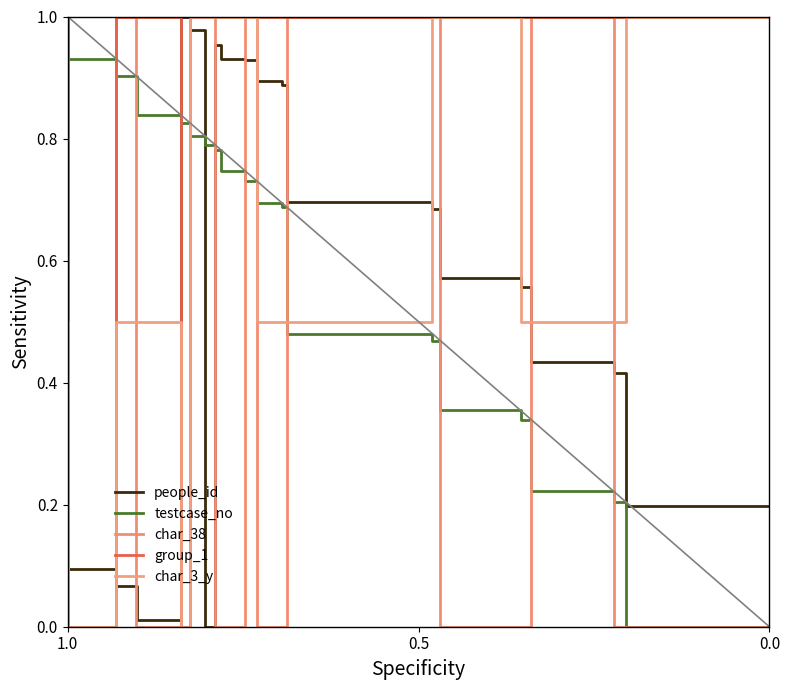

What is the difference between the maximum and minimum values in the char_3_y series?

1.0